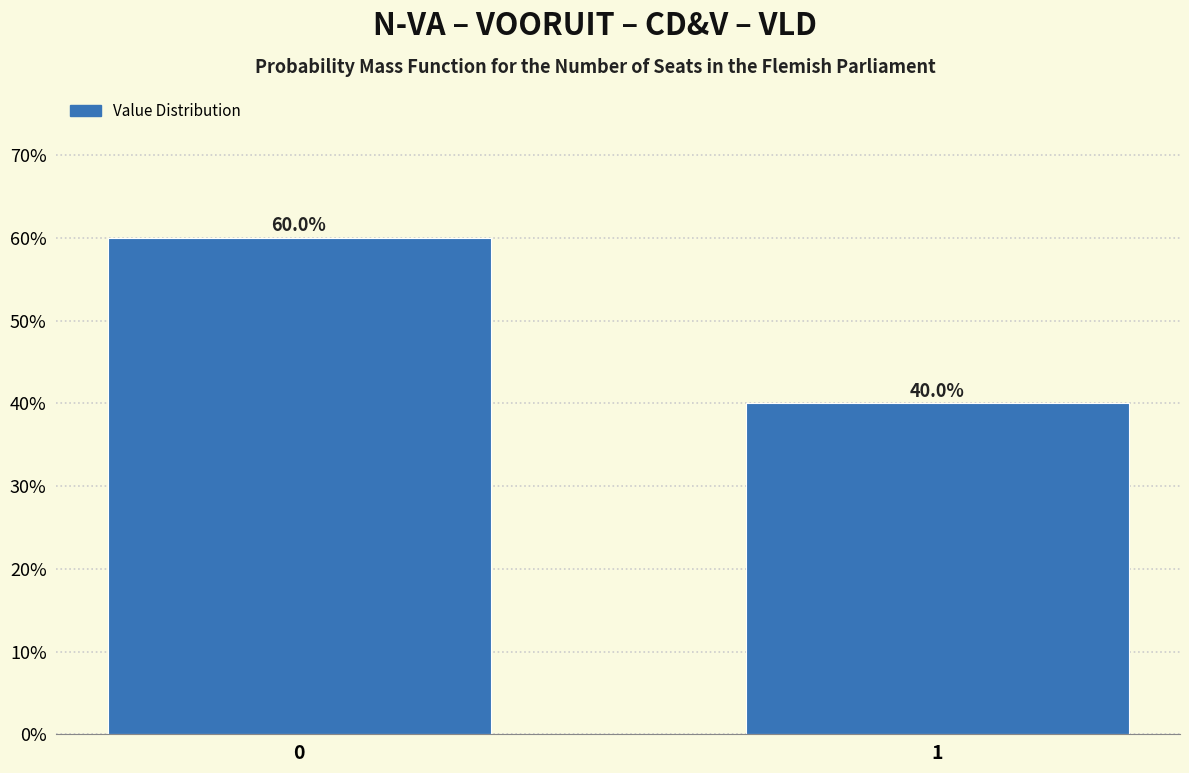

Reading right to left, list all the values displayed in this chart.

1=40	0=60